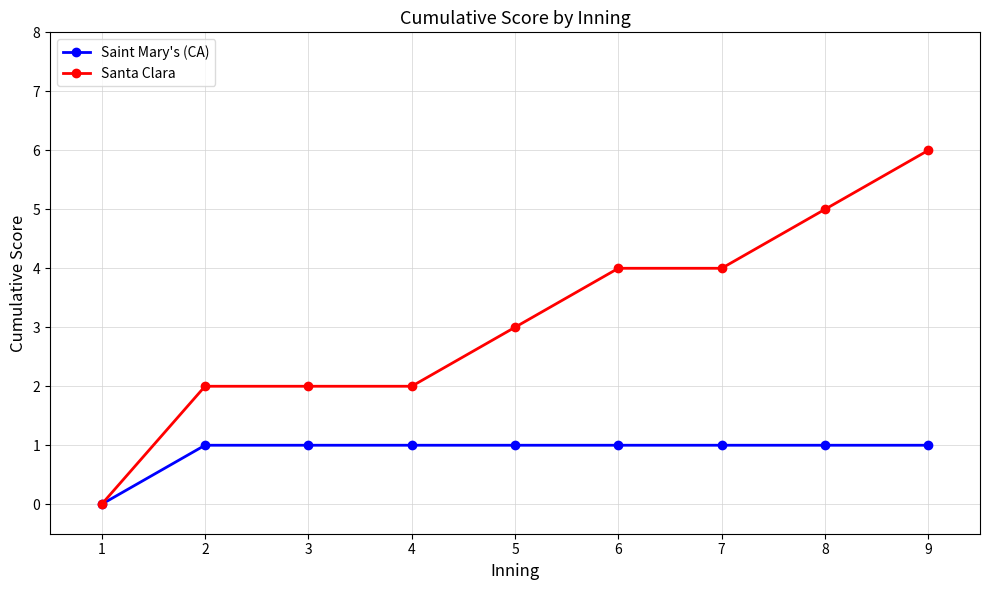

Reading left to right, list all the values displayed in this chart.

Saint Mary's (CA): 0	1	1	1	1	1	1	1	1
Santa Clara: 0	2	2	2	3	4	4	5	6